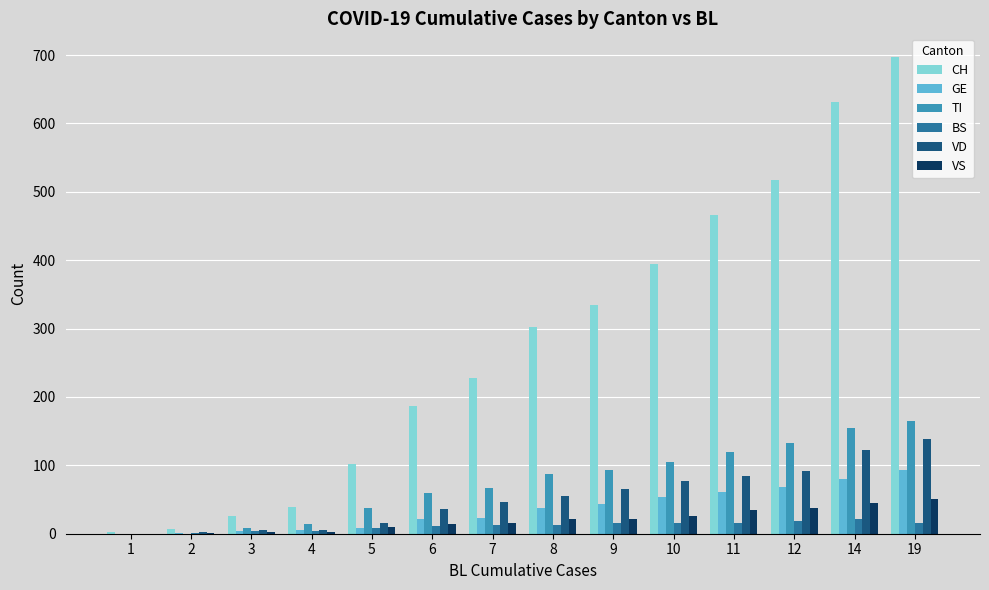

Which series has the widest spread of values?

CH